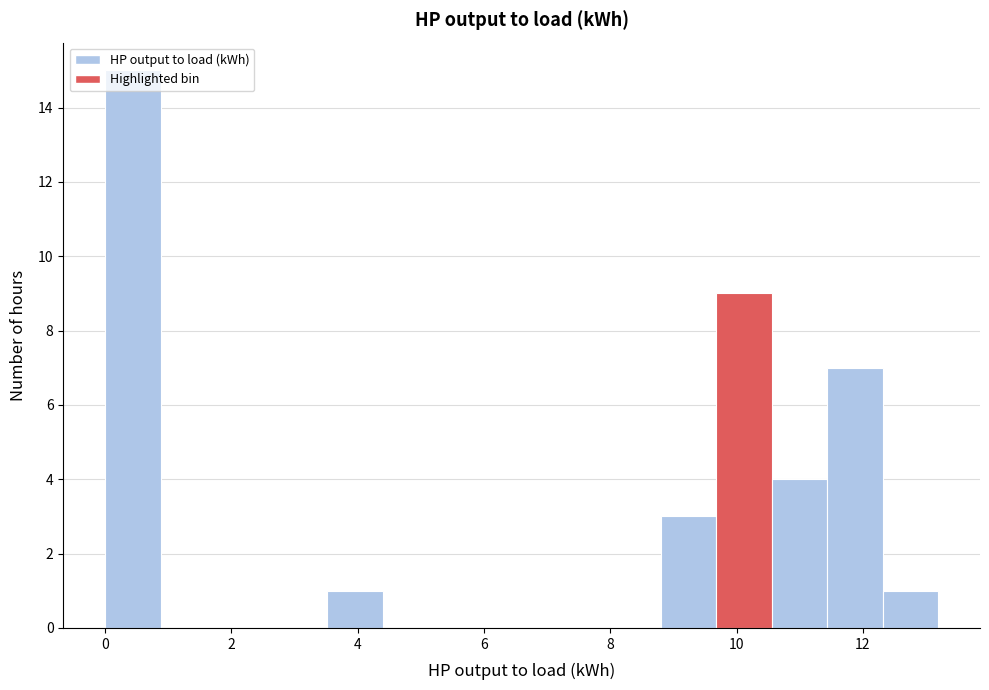

What is the height of the bar covering 11.4 to 12.4 on the x-axis? Neither the bar edges nor the heights are printed on the chart, so give them approximately, as read against the axes.

7